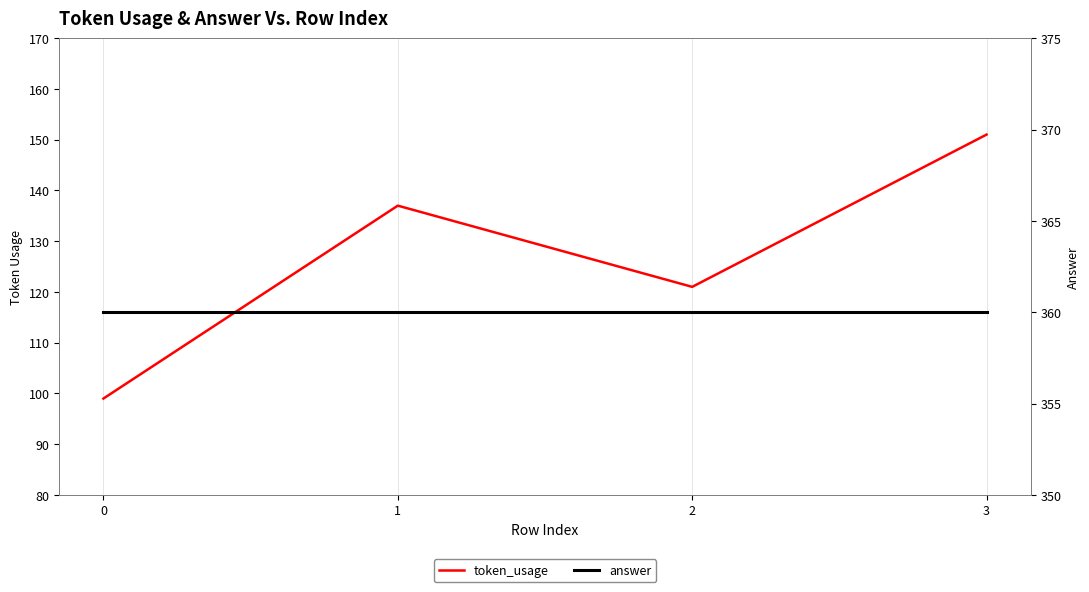

At which category is the sum across all series the highest?

3